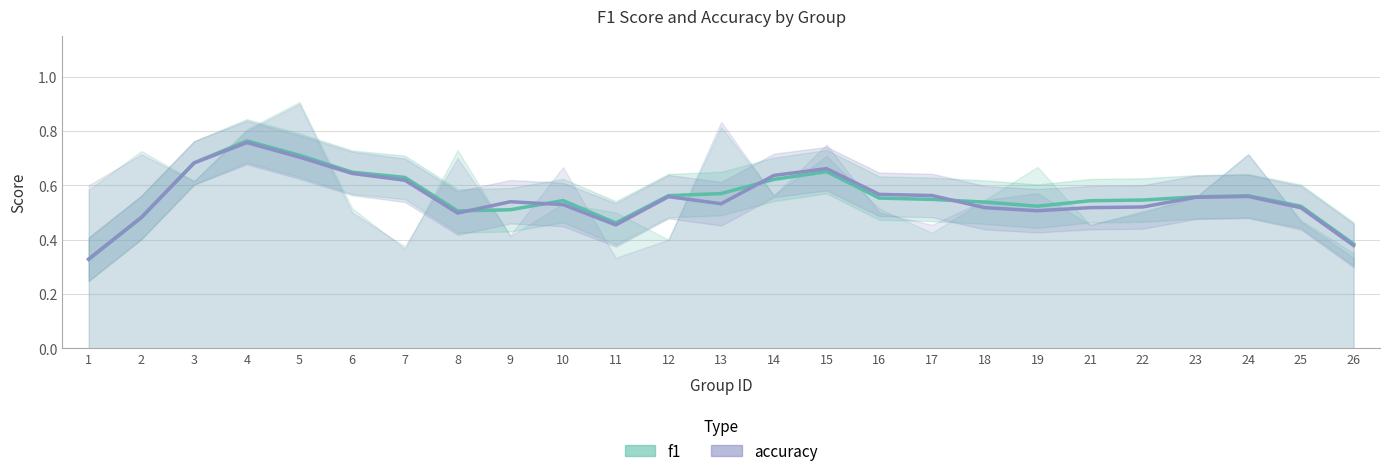

Is the value of f1 at 25 greater than the value of accuracy at 12?

No